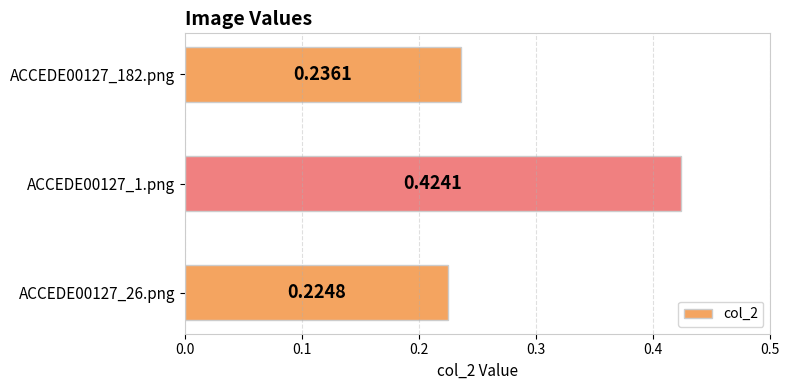

What is the sum of all values?

0.9